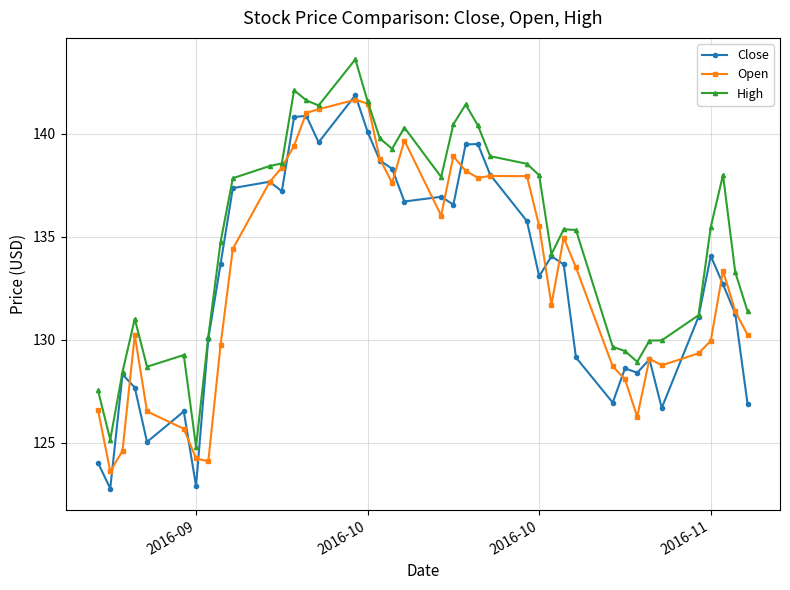

What is the value of the Open point at the 7th from the left?

124.2